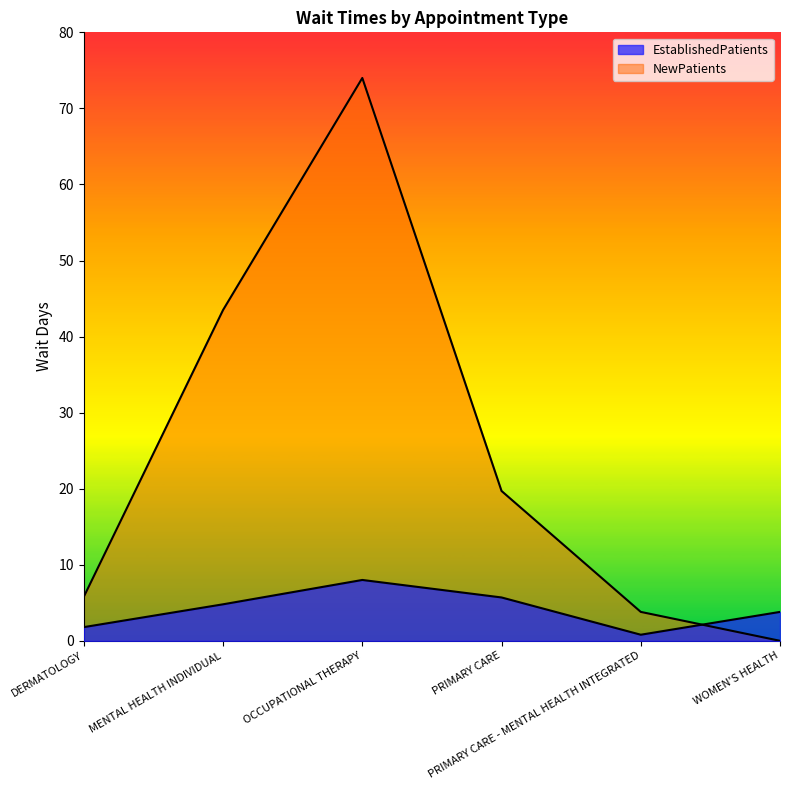

Does the chart display data point markers on the line(s)?

No